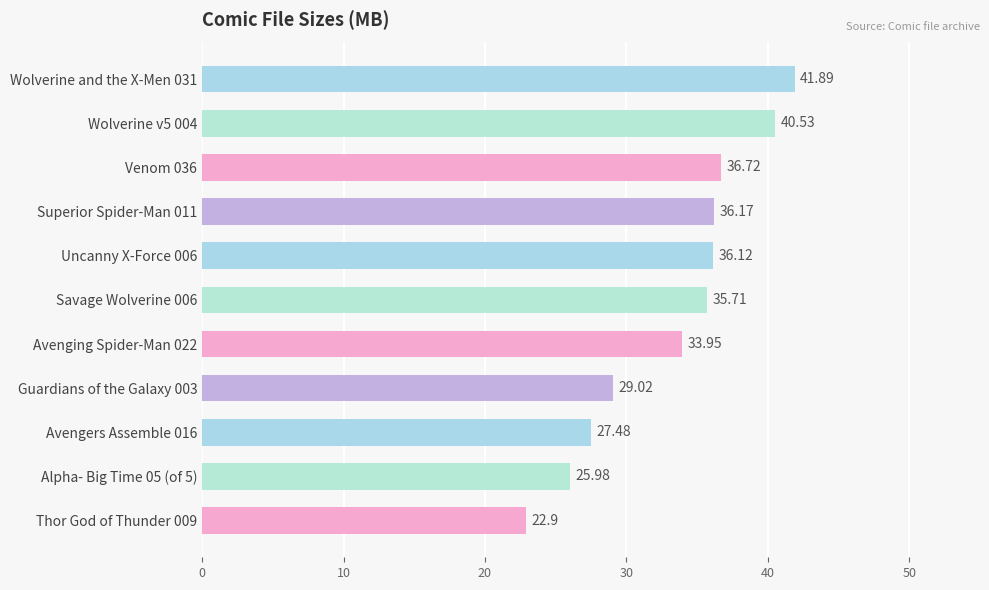

Rank the categories by value from highest to lowest.

Wolverine and the X-Men 031, Wolverine v5 004, Venom 036, Superior Spider-Man 011, Uncanny X-Force 006, Savage Wolverine 006, Avenging Spider-Man 022, Guardians of the Galaxy 003, Avengers Assemble 016, Alpha- Big Time 05 (of 5), Thor God of Thunder 009